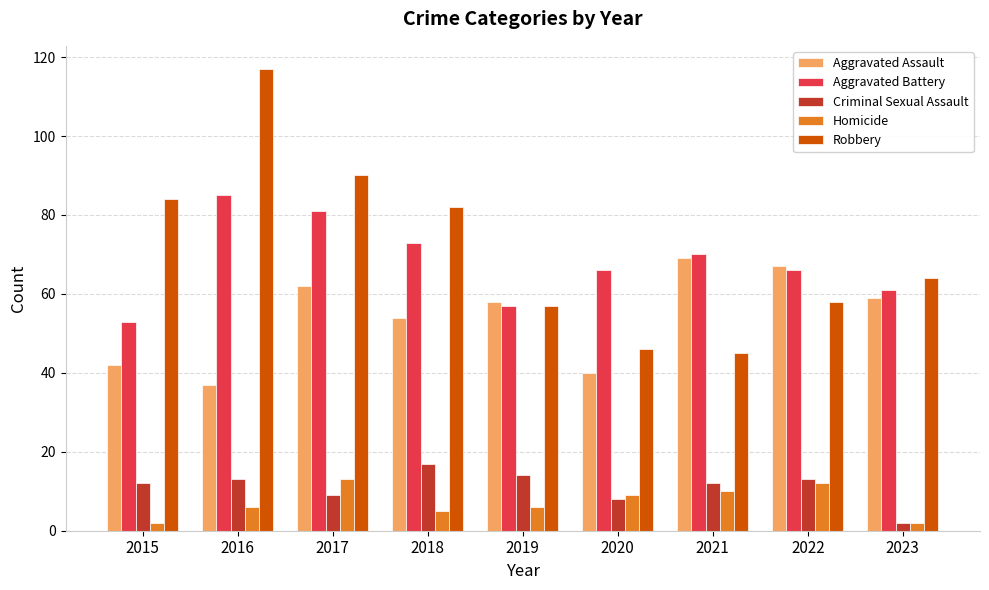

Which series has the largest range (max minus min)?

Robbery